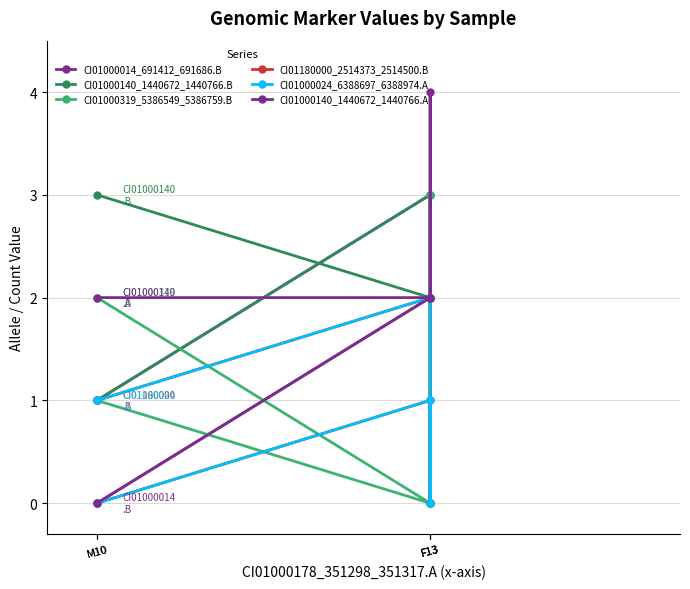

How many data points in CI01000024_6388697_6388974.A are less than 1?

2